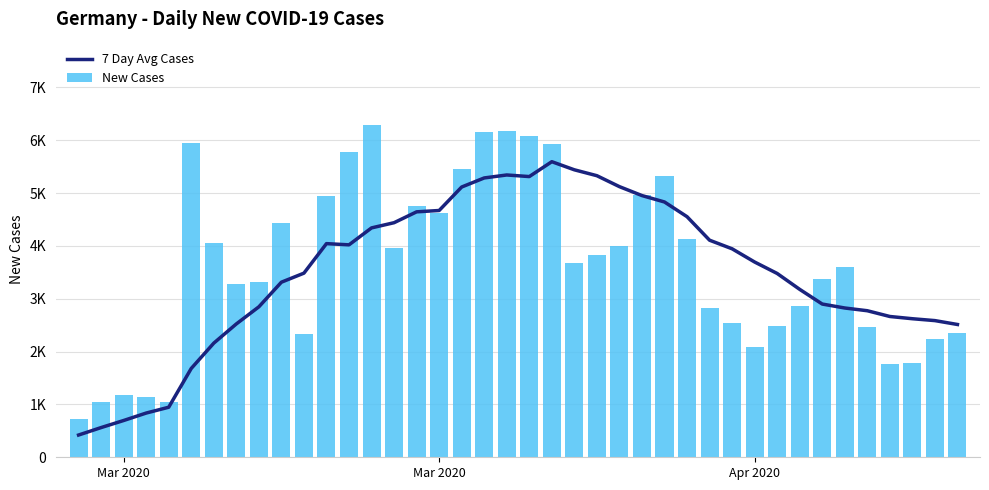

Reading left to right, list all the values displayed in this chart.

7 Day Avg Cases: 421.1	562.3	696.1	837.1	947.3	1681.3	2160.7	2524.0	2848.0	3314.3	3485.4	4044.3	4021.4	4342.1	4440.6	4646.3	4671.6	5116.0	5287.7	5344.0	5313.7	5595.3	5441.9	5330.3	5123.1	4954.3	4832.7	4554.3	4109.3	3946.4	3696.1	3479.4	3178.3	2900.7	2825.9	2774.0	2665.1	2622.7	2587.1	2513.7
New Cases: 733.0	1043.0	1174.0	1144.0	1042.0	5940.0	4049.0	3276.0	3311.0	4438.0	2342.0	4954.0	5780.0	6294.0	3965.0	4751.0	4615.0	5453.0	6156.0	6174.0	6082.0	5936.0	3677.0	3834.0	4003.0	4974.0	5323.0	4133.0	2821.0	2537.0	2082.0	2486.0	2866.0	3380.0	3609.0	2458.0	1775.0	1785.0	2237.0	2352.0